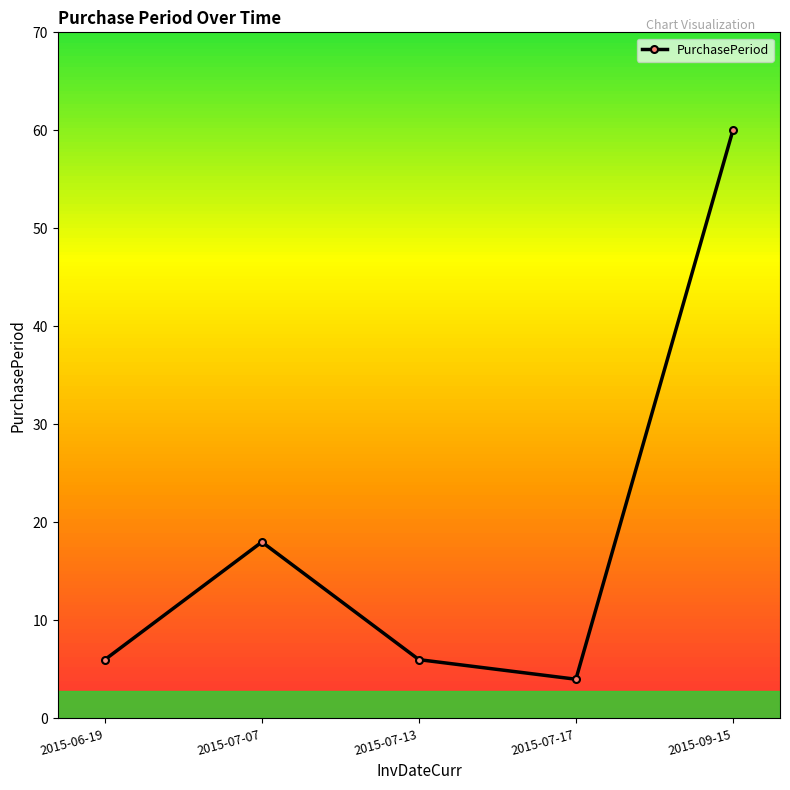

What position from the left is 2015-07-13?

3